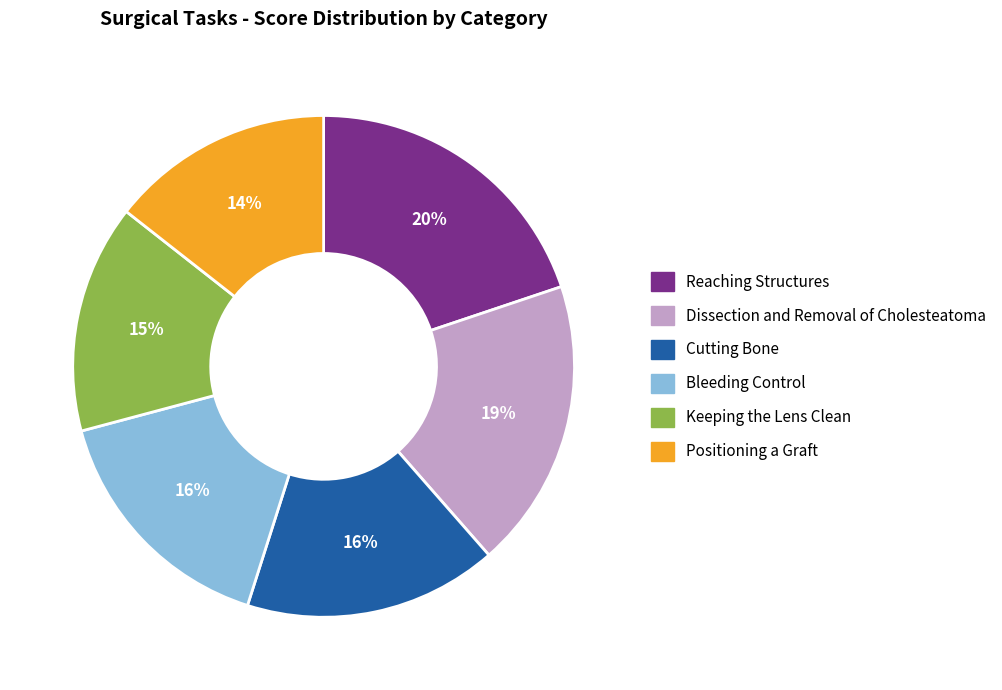

To the nearest percent, what portion does Positioning a Graft represent?

14%